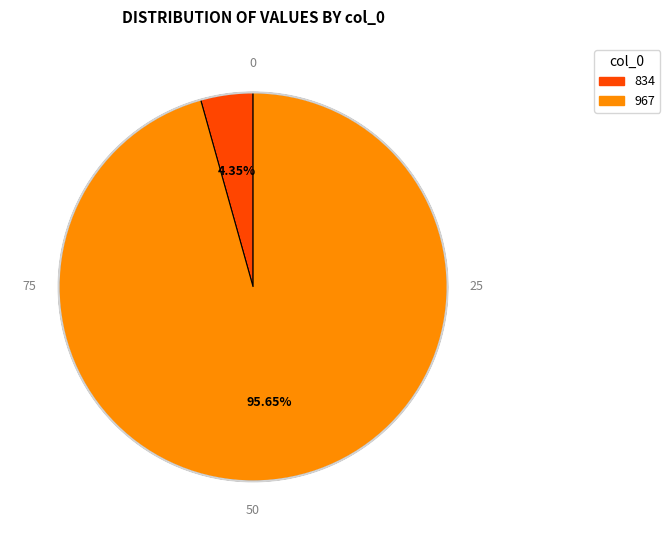

How many slices are in this pie chart?

2